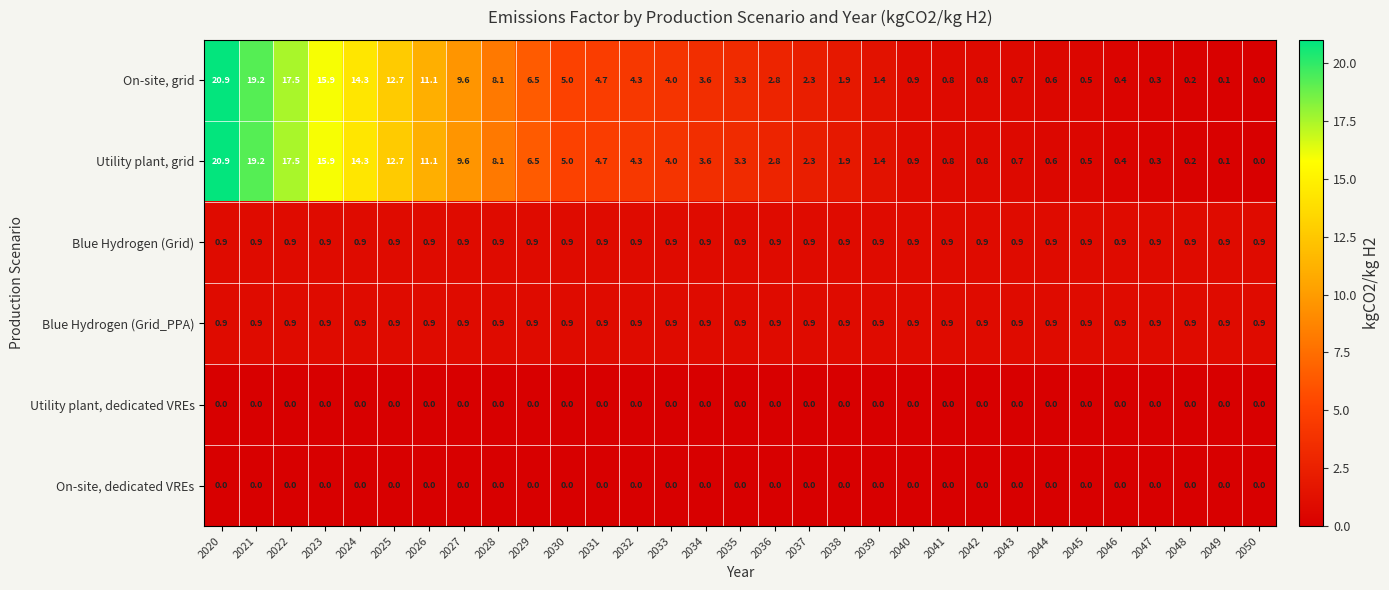

What is the total value across all series at 2021?

40.2